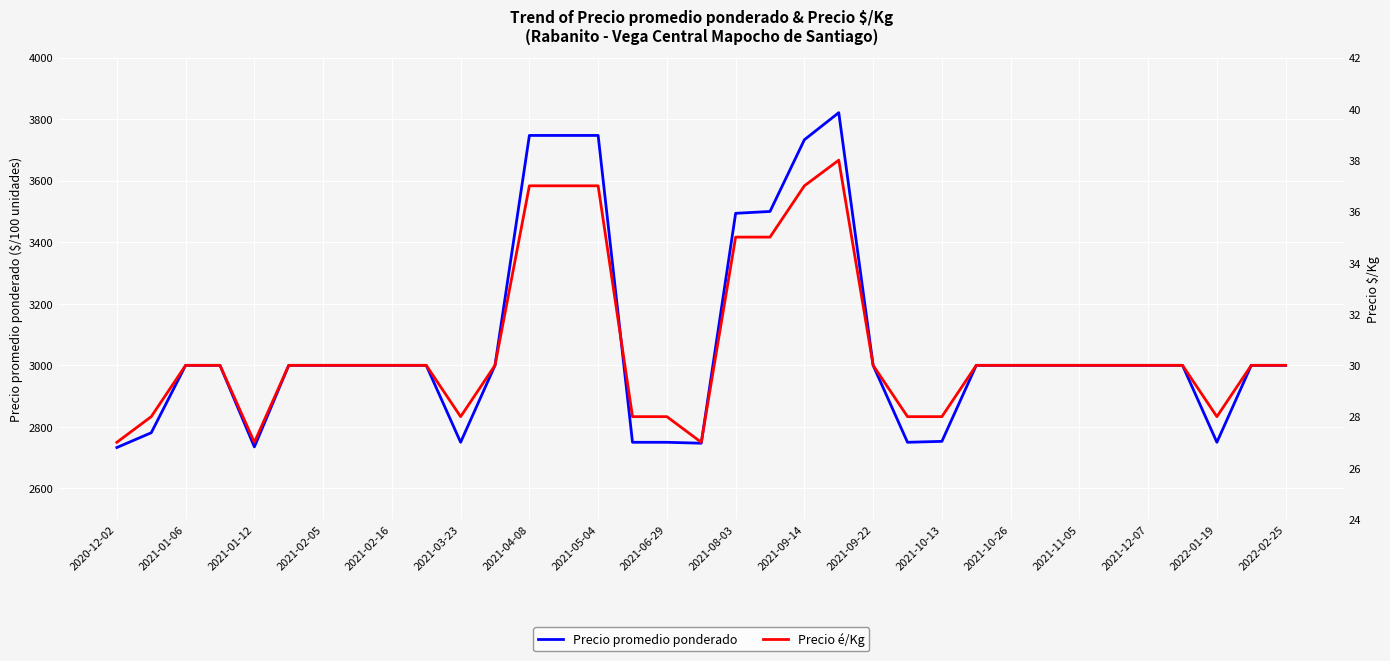

What is the lowest value of the Precio promedio ponderado series?

2733